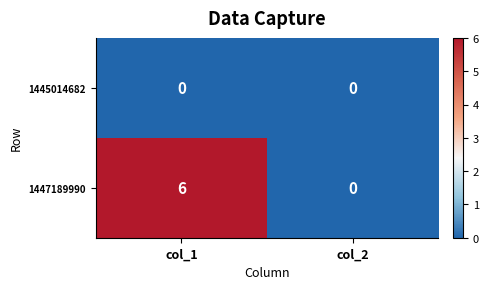

Read the 1447189990 value at col_1.

6